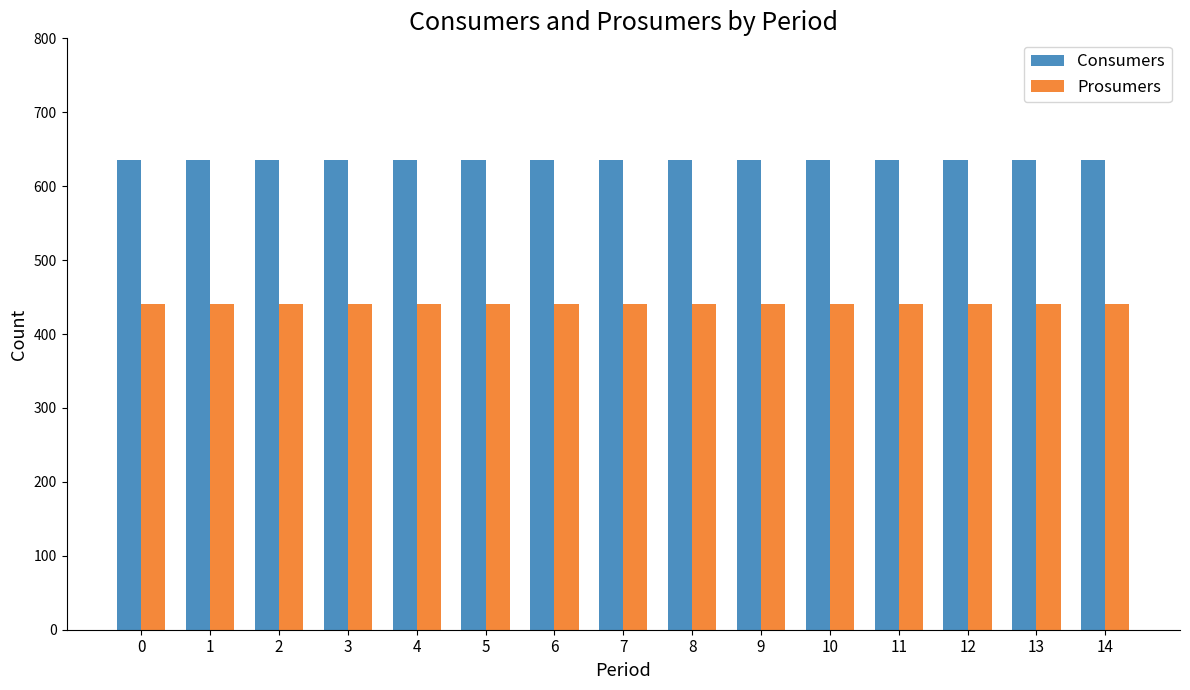

What is the difference between the highest and lowest values at 9?

195